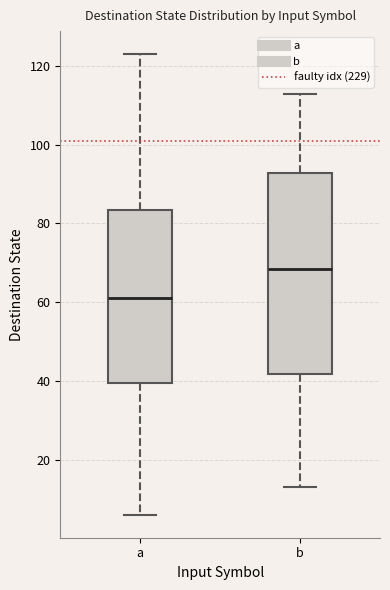

Reading left to right, transcribe this box plot: for each box, give where its median line is, the range the box spans, and where its two whiskers end, as read against the y-axis. The values are not printed on the chart, so give them approximately, as read against the axis.

a: median 62, box 40 to 84, whiskers 6 to 124
b: median 68, box 42 to 92, whiskers 14 to 114